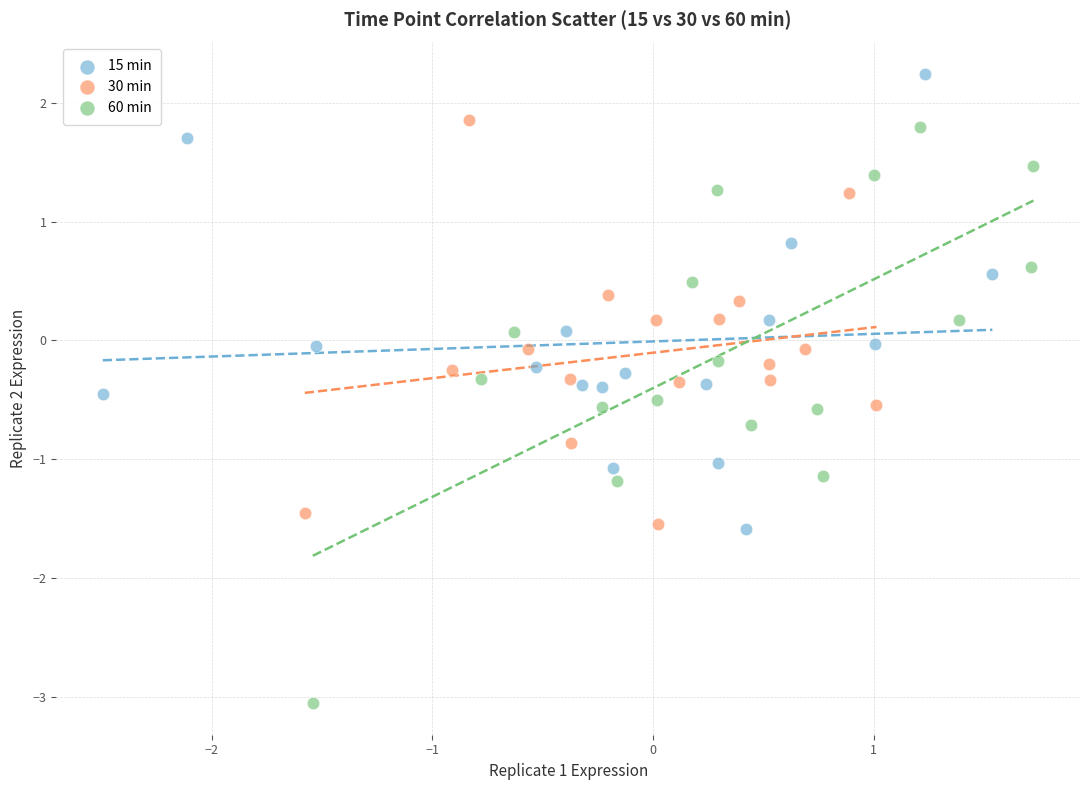

Which series has the largest Y range (max minus min)?

60 min